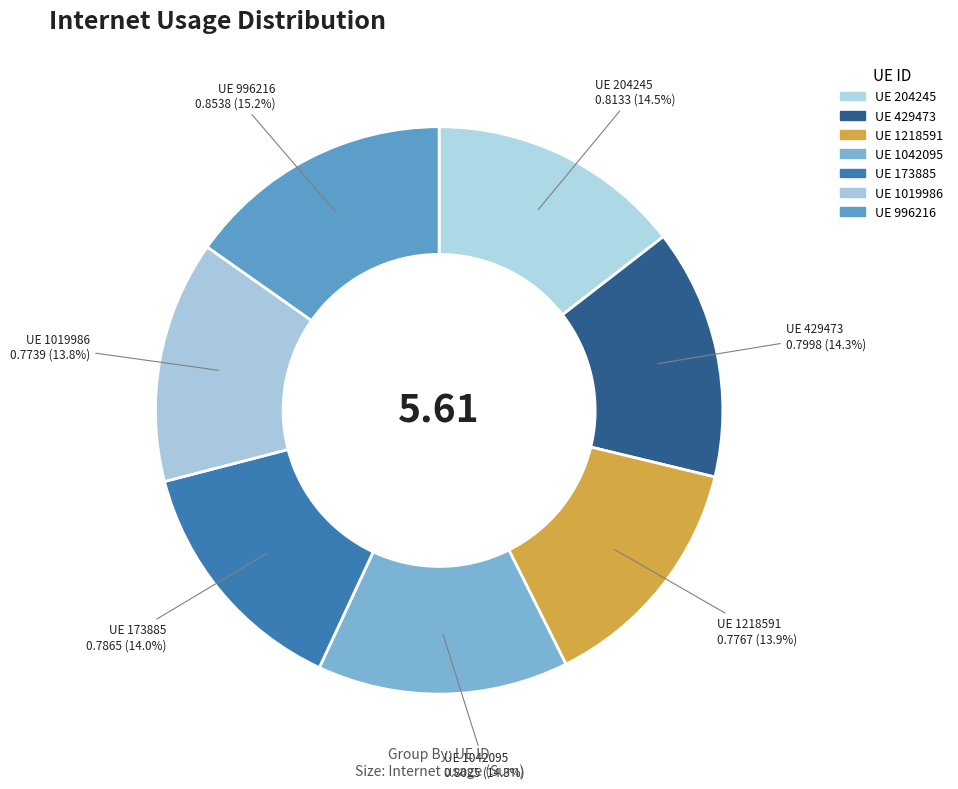

Count the number of slices in the pie.

7